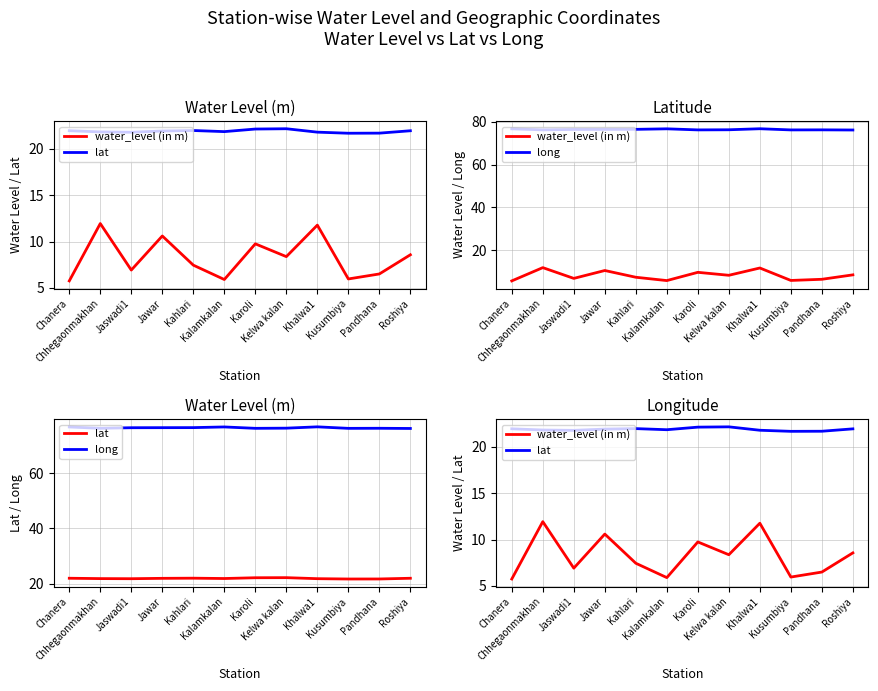

How many categories are shown in the chart?

12